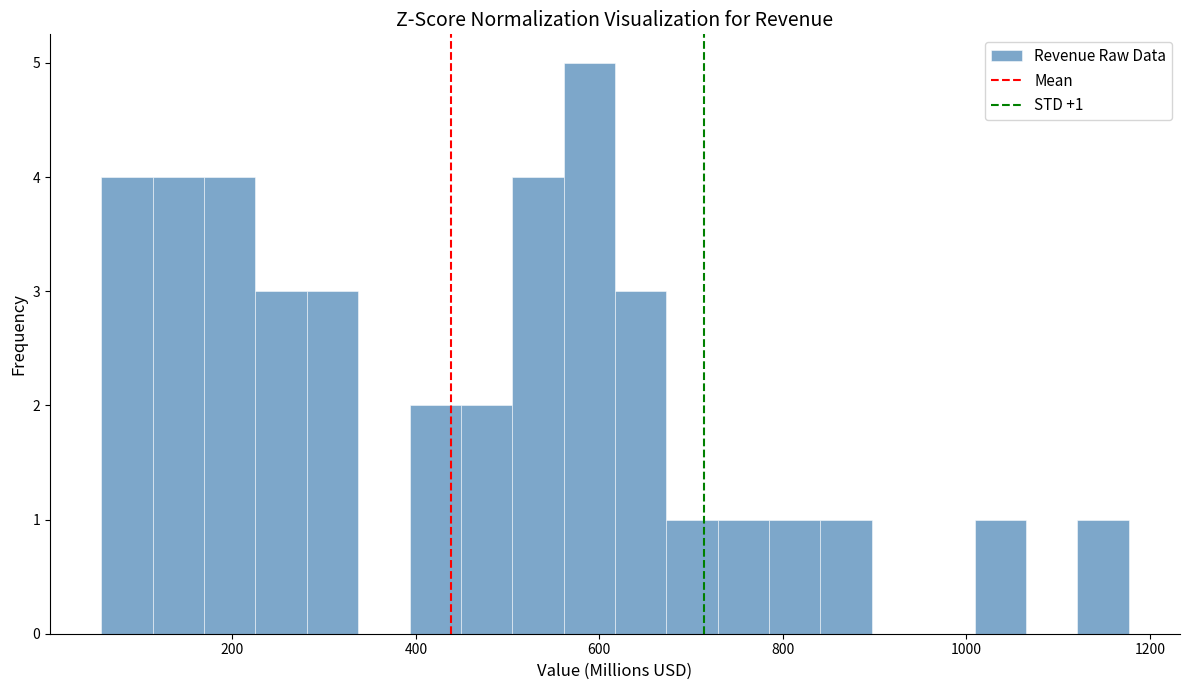

Read against the x-axis, roughly where is the centre of the tallest bar?

580